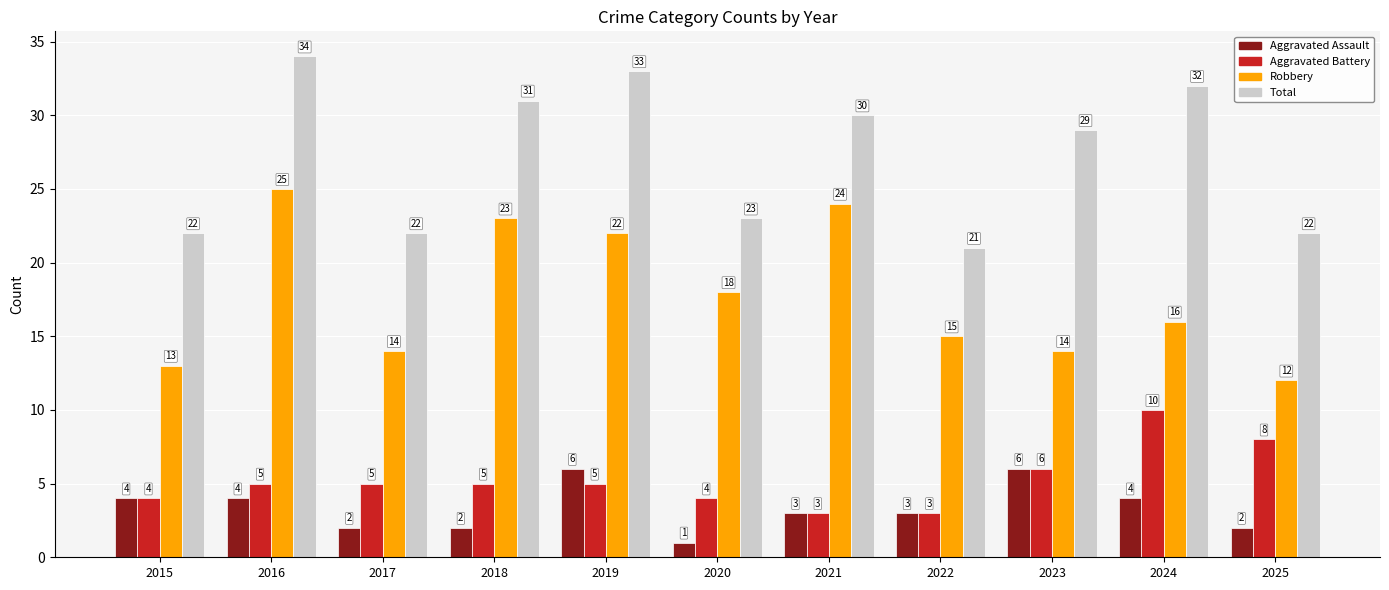

Is the value of Robbery at 2024 greater than the value of Total at 2022?

No